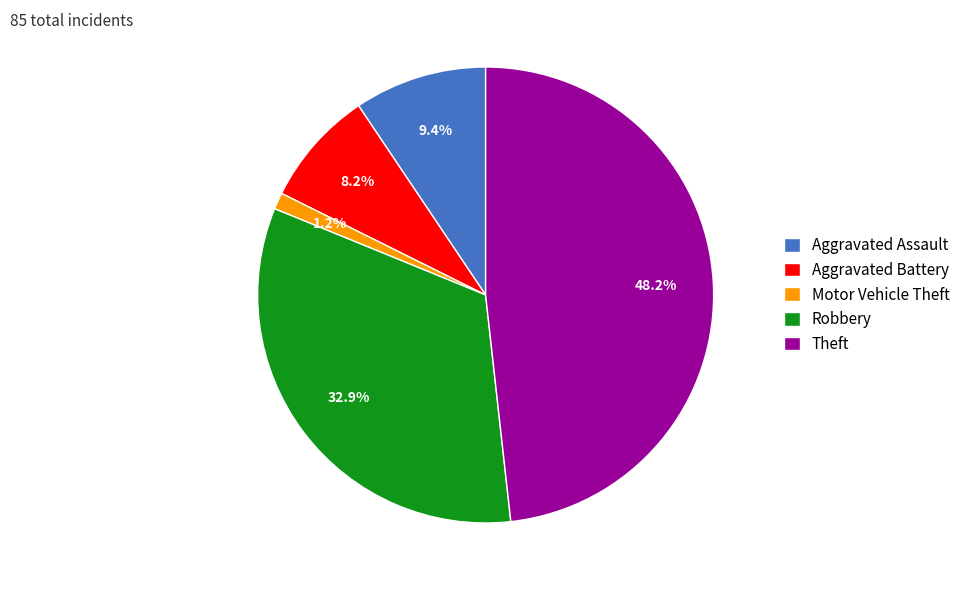

What is the ratio of the value at Aggravated Assault to the value at Robbery?

0.3